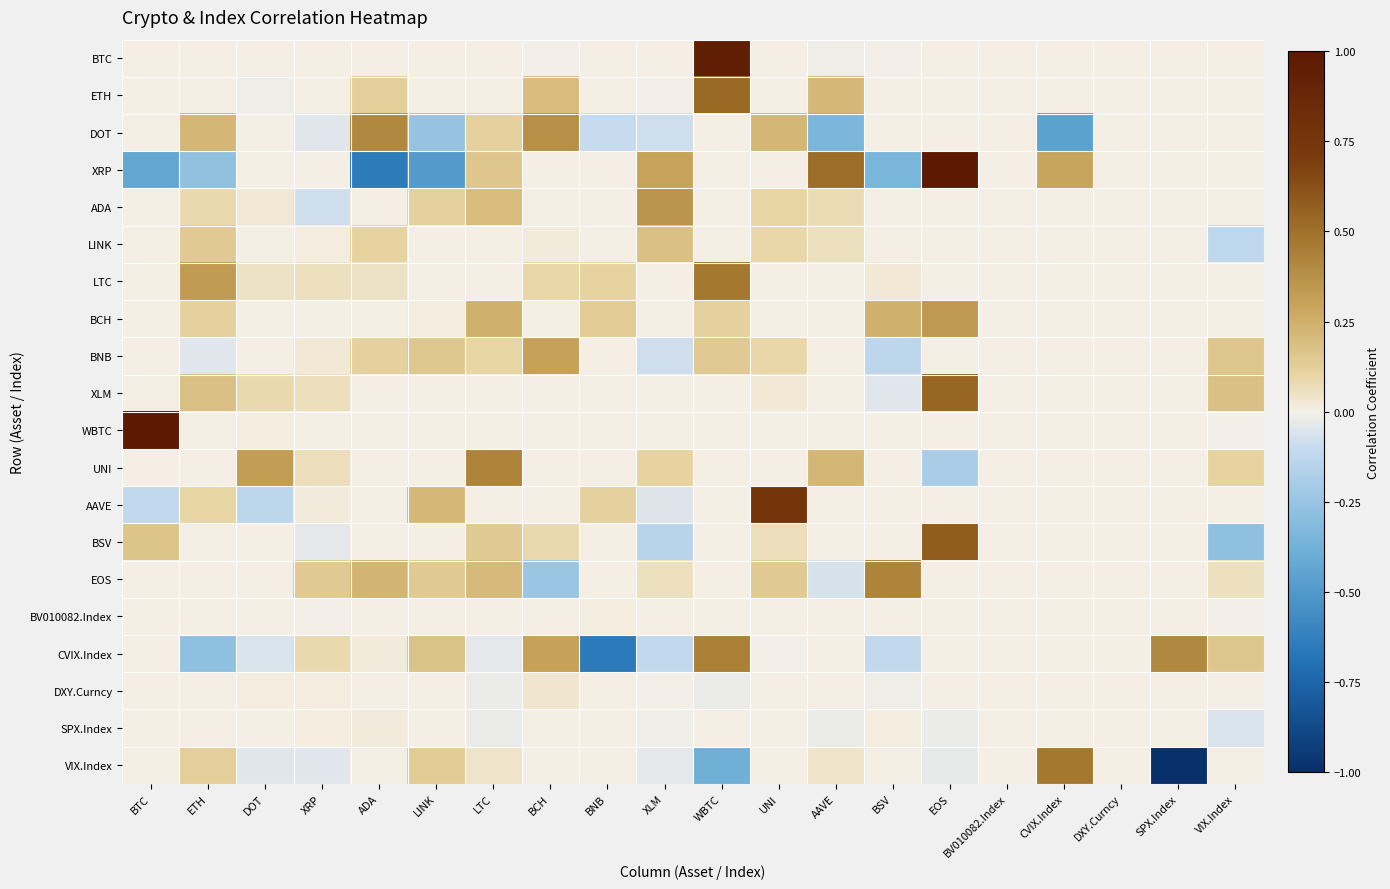

Rank the series at LTC from highest to lowest value.

UNI, BCH, EOS, ADA, XRP, BSV, DOT, BNB, VIX.Index, WBTC, BV010082.Index, BTC, ETH, LINK, LTC, XLM, AAVE, SPX.Index, DXY.Curncy, CVIX.Index